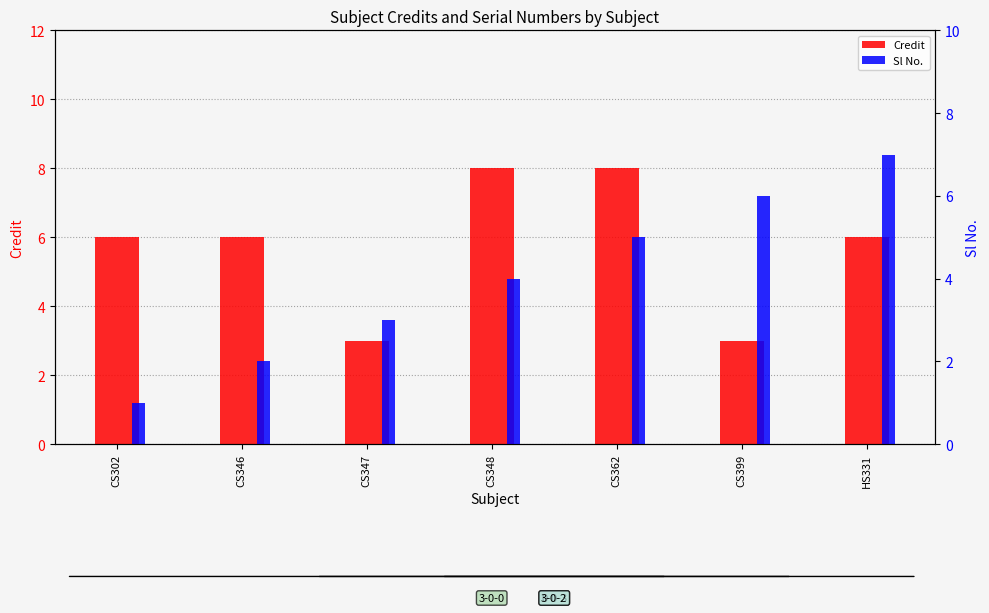

Which series has the largest total across all categories?

Credit